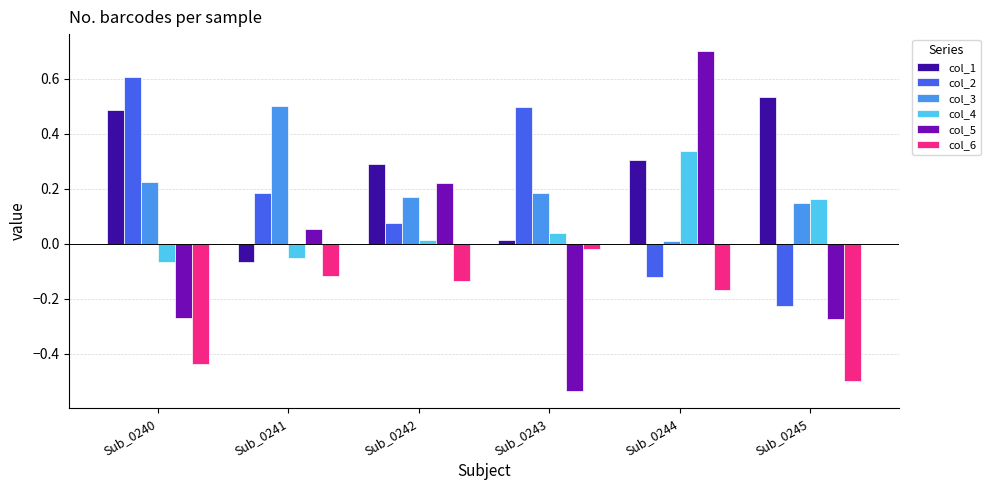

Which series has the largest total across all categories?

col_1